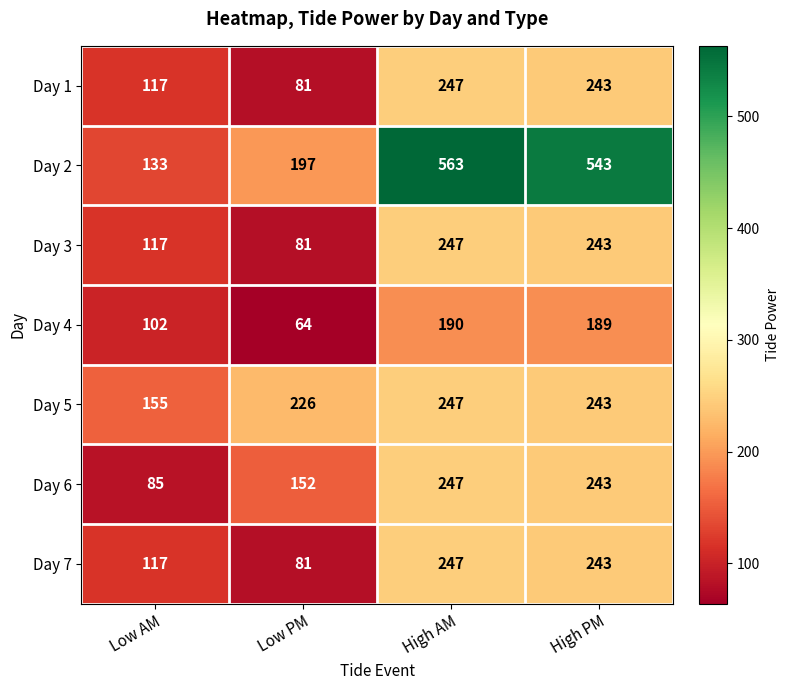

Between Low PM and High PM, which series saw the biggest shift?

Day 2